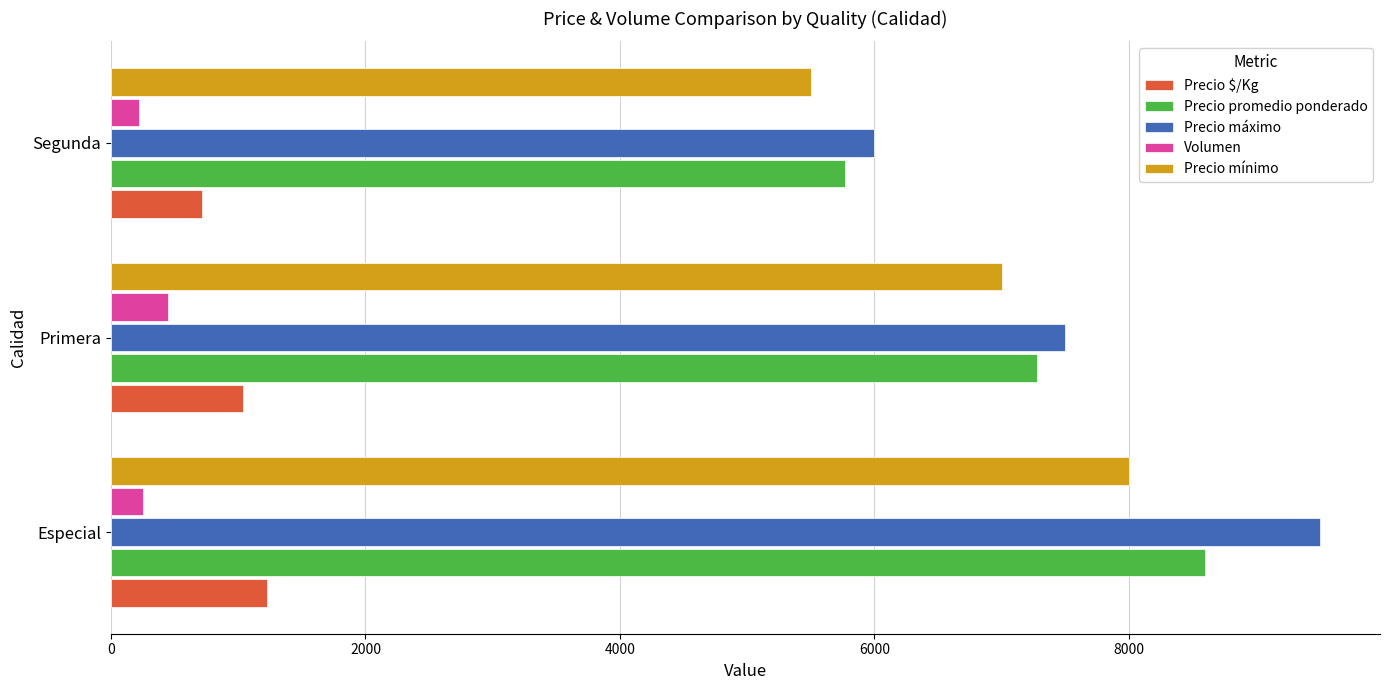

What is the difference between the second highest and minimum values in the Precio promedio ponderado series?

1505